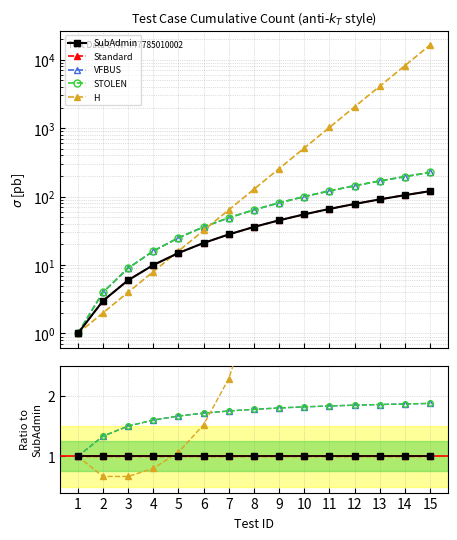

Count the number of categories in the chart.

15